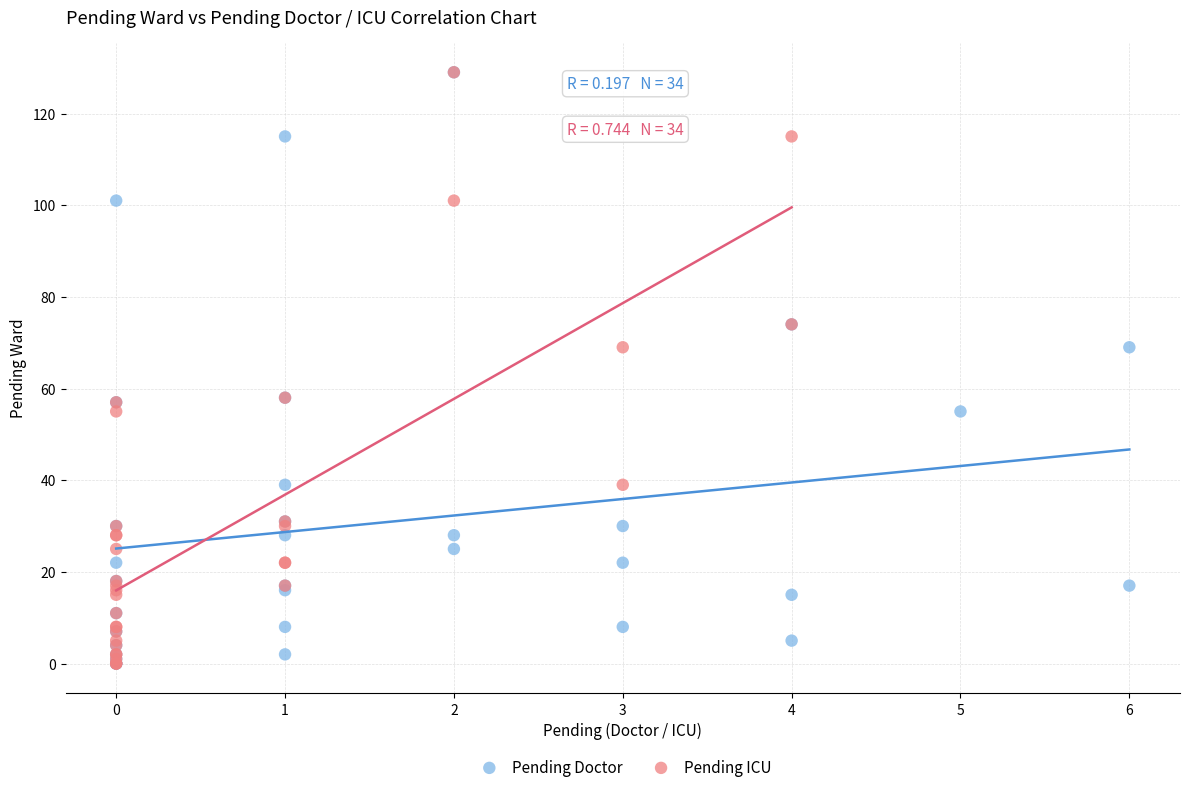

What are all the series names shown in the legend?

Pending Doctor, Pending ICU